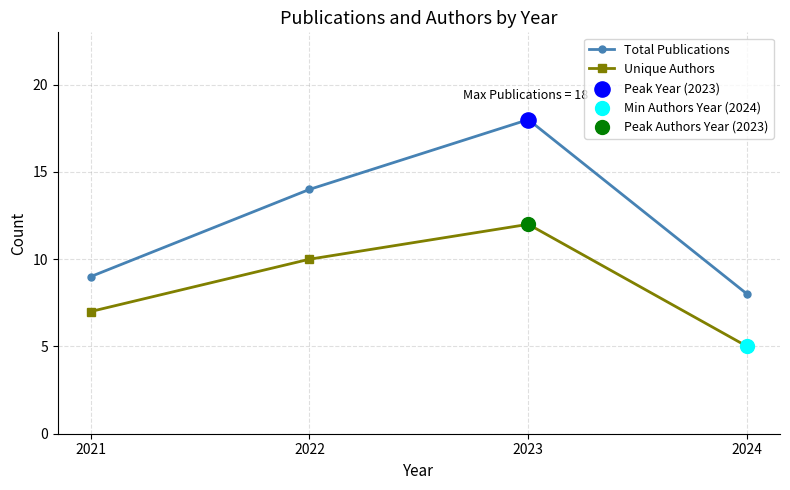

Is the value of Unique Authors at 2021 greater than the value of Total Publications at 2024?

No